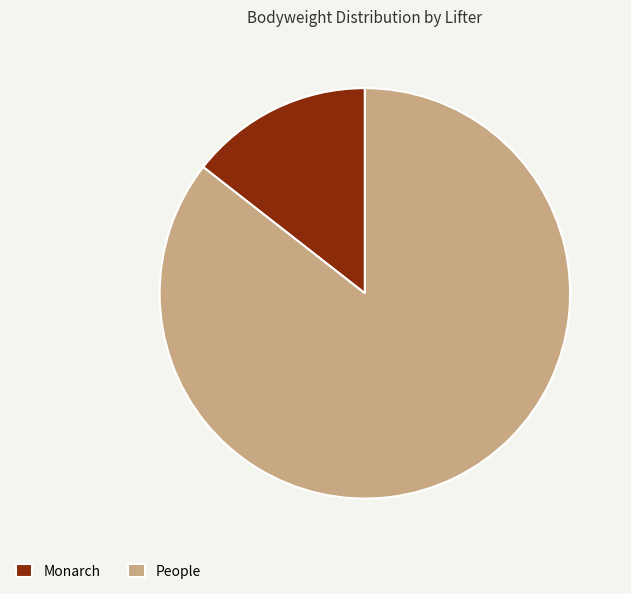

Do People and Monarch together represent more than half of the pie?

Yes